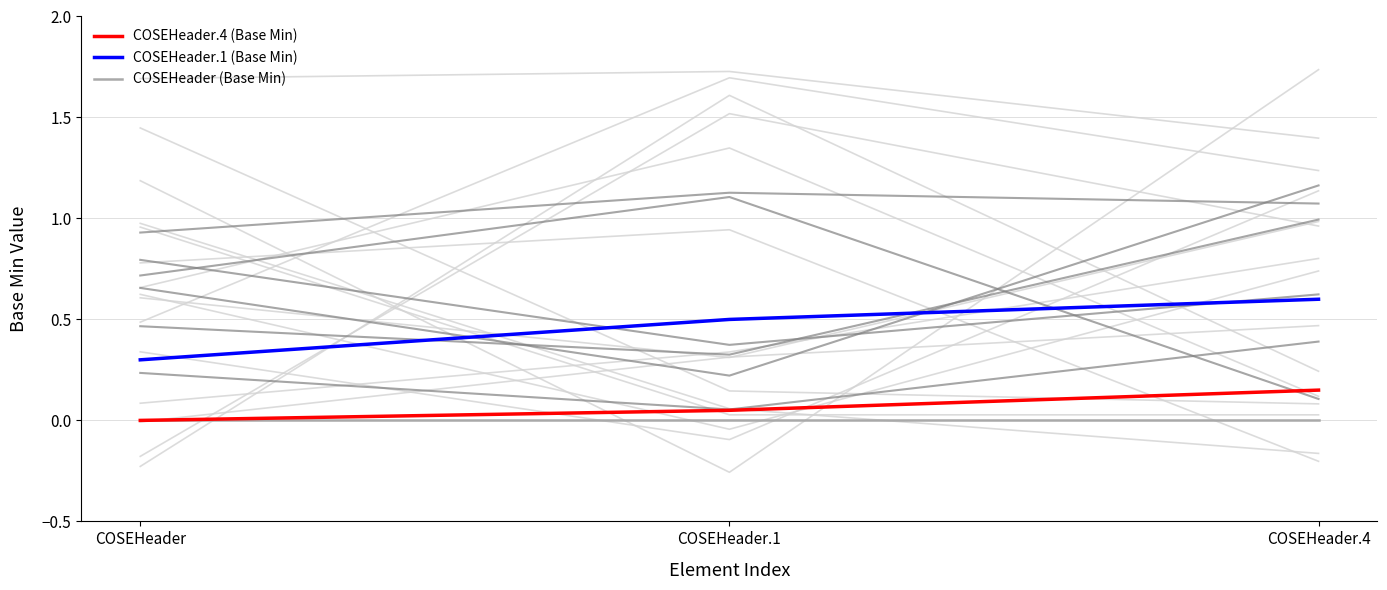

The COSEHeader.1 (Base Min) series shows 0.5 at COSEHeader.1. True or false?

True